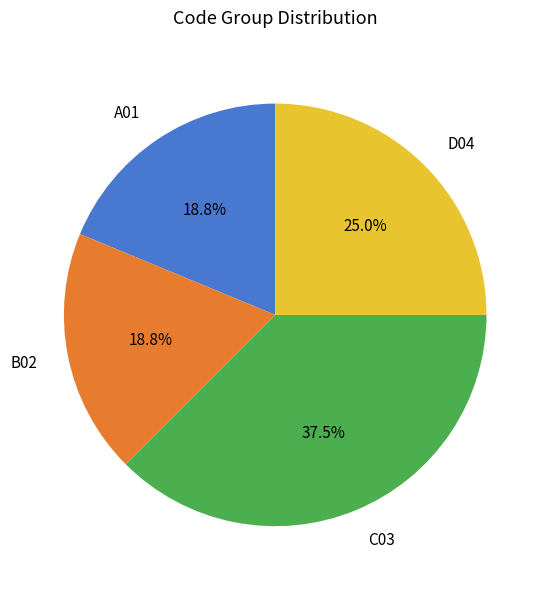

Count the number of slices in the pie.

4